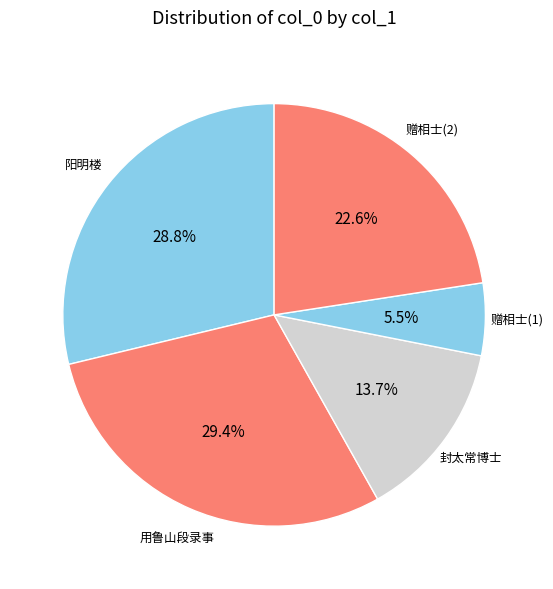

Rank the categories by value from lowest to highest.

赠相士丁日宣, 封太常博士丁公挽诗, 赠相士丁日宣, 阳明楼（崇真万寿宫道士丁元善）, 用鲁山段录事和李佥士丁麻姑韵时段奉宪檄赈济